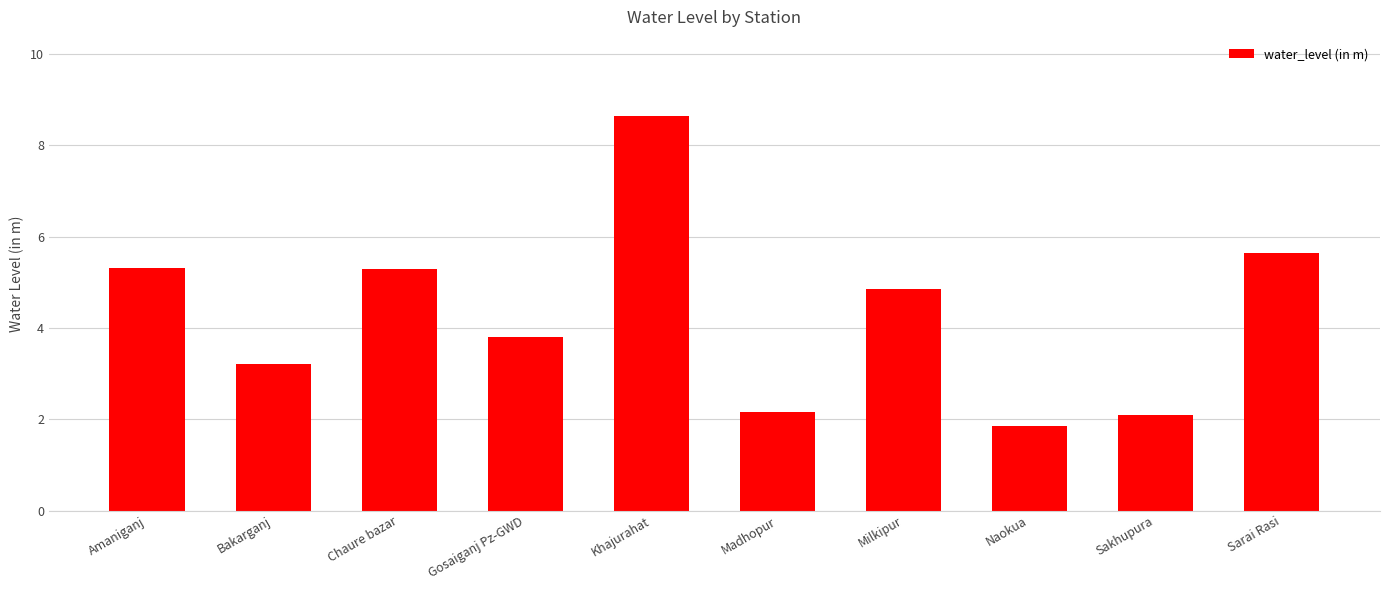

Does the chart contain any negative values?

No